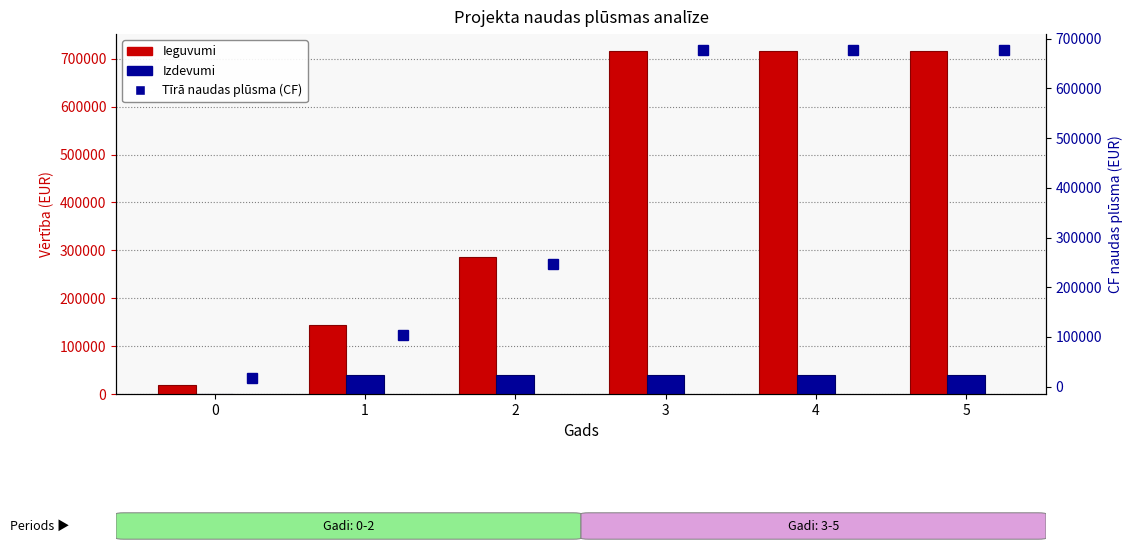

Reading left to right, what are all the values shown in this chart?

Ieguvumi: 17901.2	143209.8	286419.6	716049.1	716049.1	716049.1
Izdevumi: 0.0	39285.2	39285.2	39285.2	39285.2	39285.2
Tīrā naudas plūsma (CF): 17901.2	103924.6	247134.4	676763.8	676763.8	676763.8